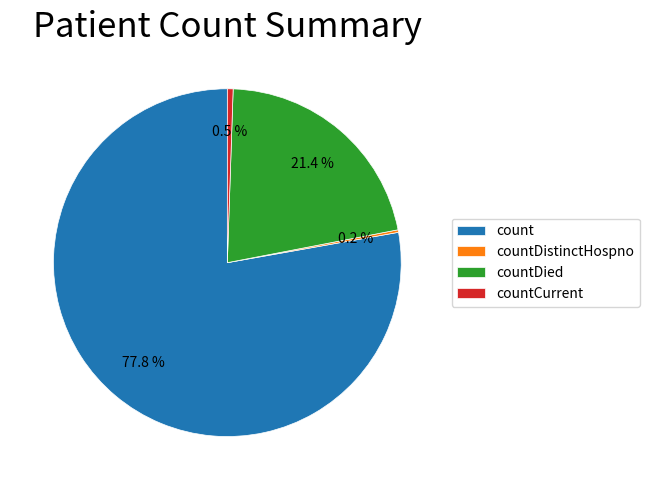

Which slice is the largest?

count